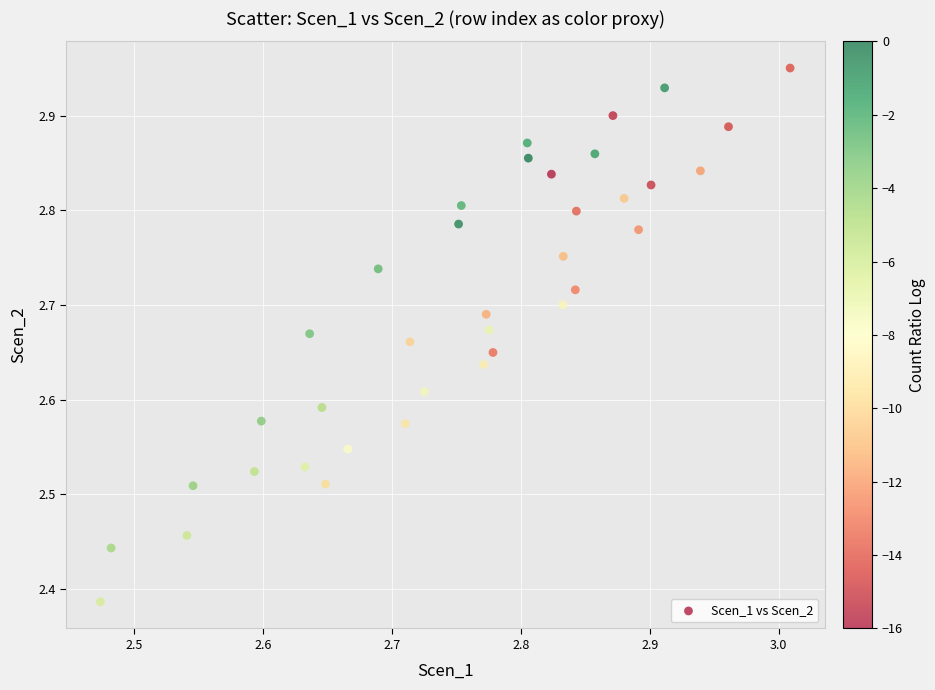

What is the range of Y values (max minus min)?

0.6